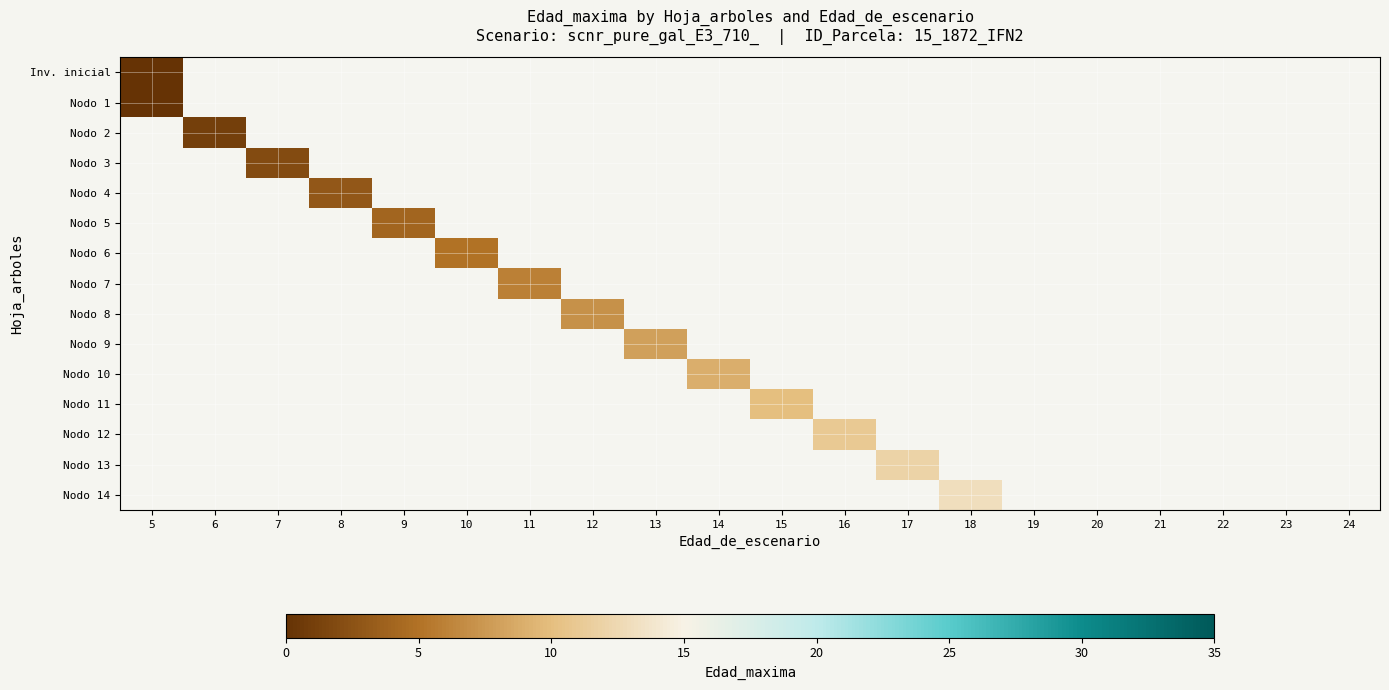

Which has a higher value, 6 or 7?

7